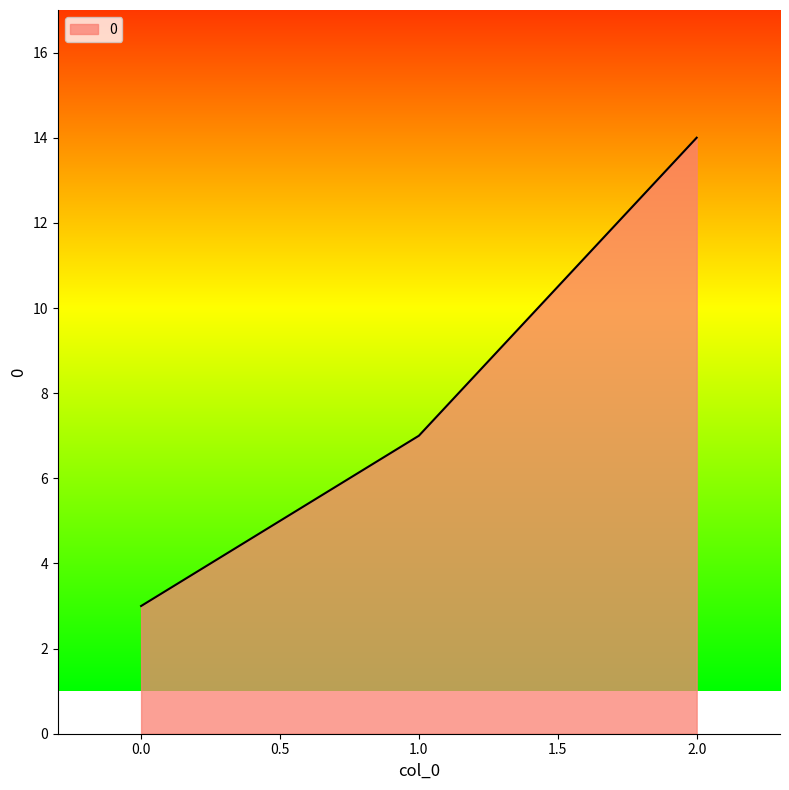

What is the change in value from 1.0 to 2.0?

+7